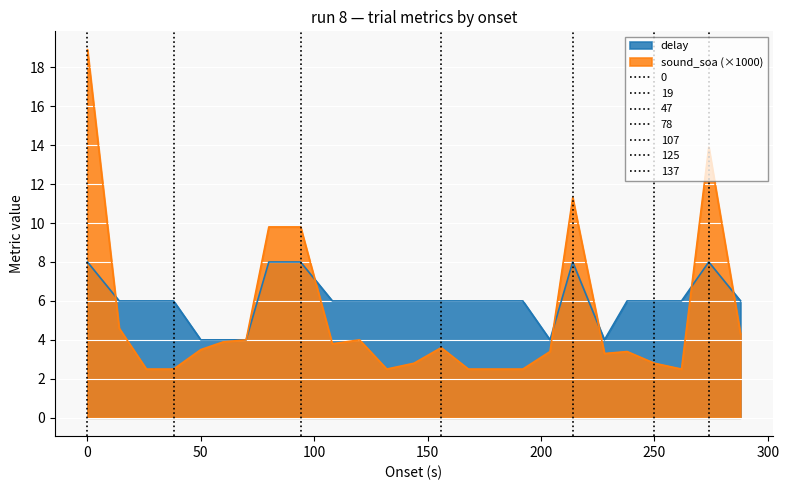

How many lines are shown in the chart?

2